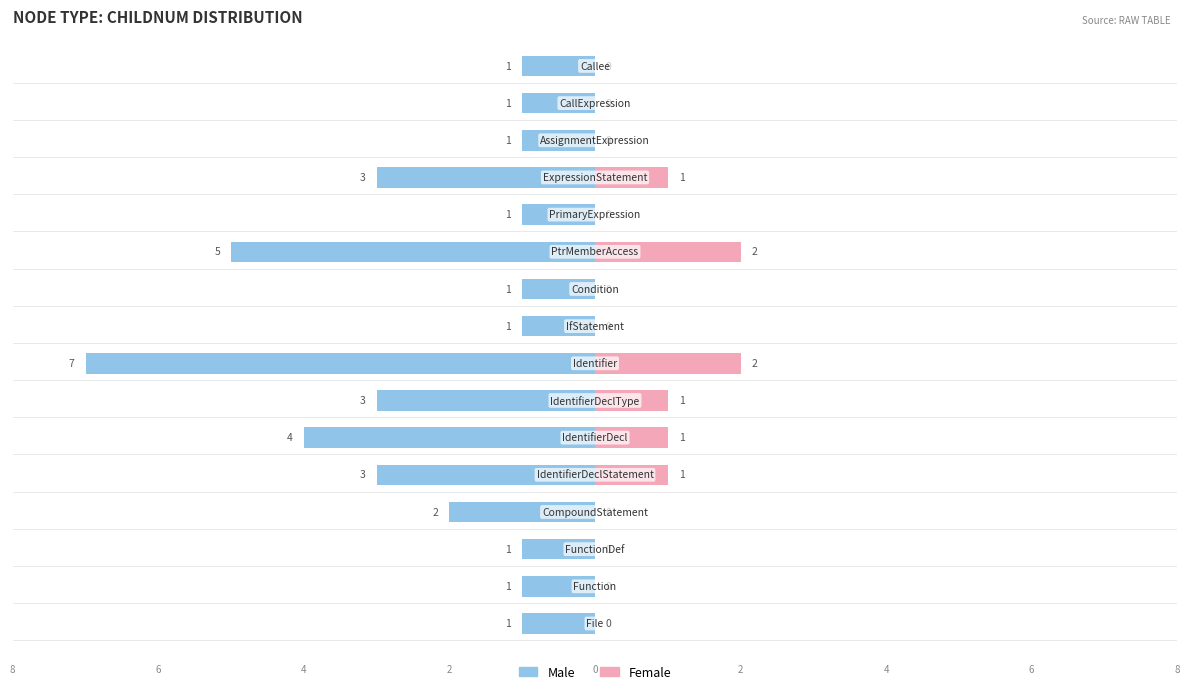

What is the difference between the highest and lowest values at 10?

7